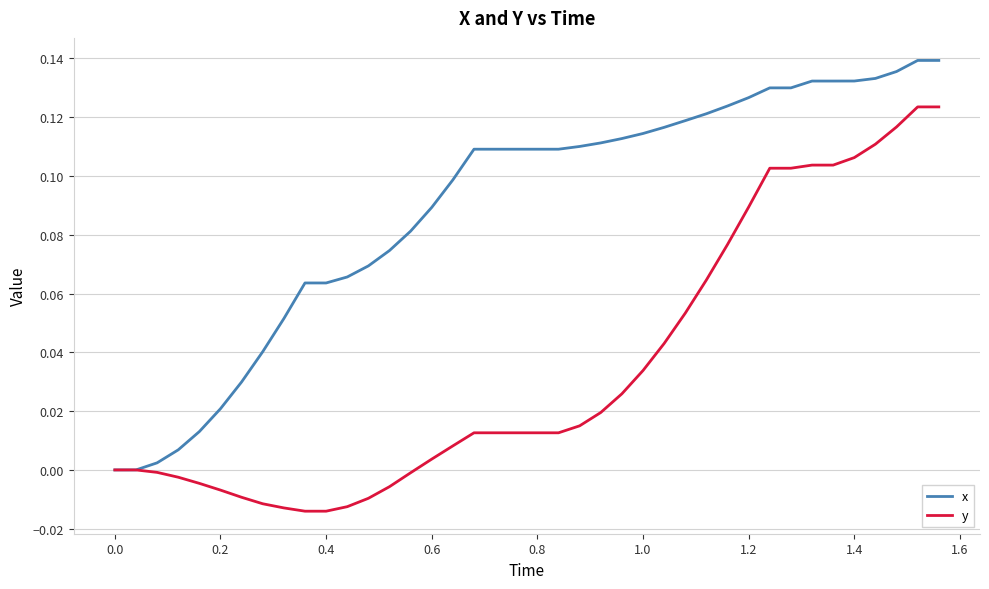

Rank the series by their average value, from lowest to highest.

y, x